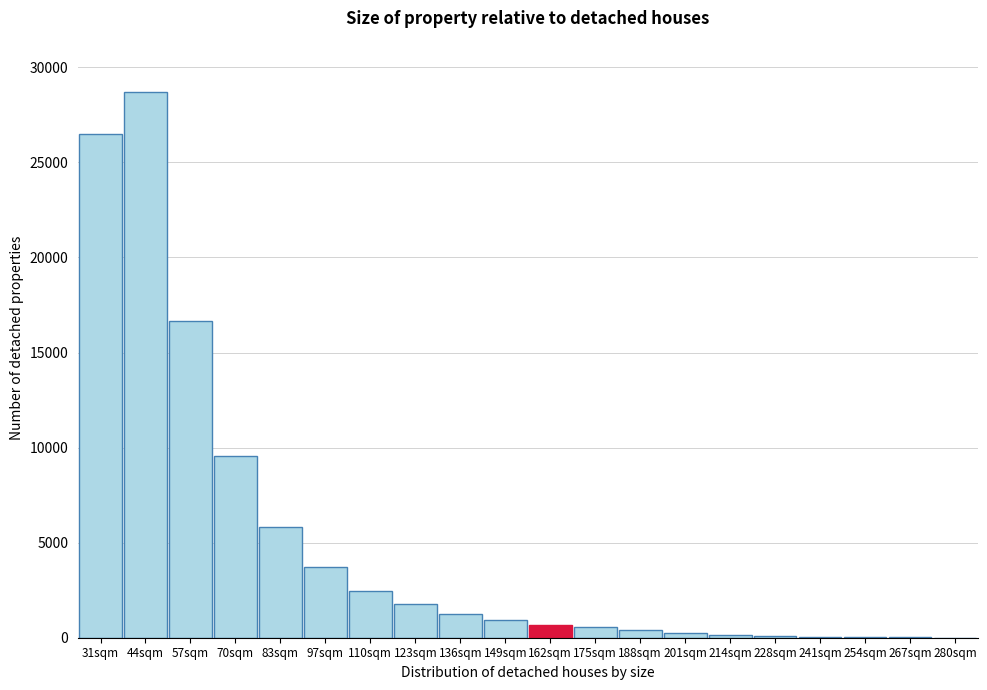

What is the greatest value displayed?

28682